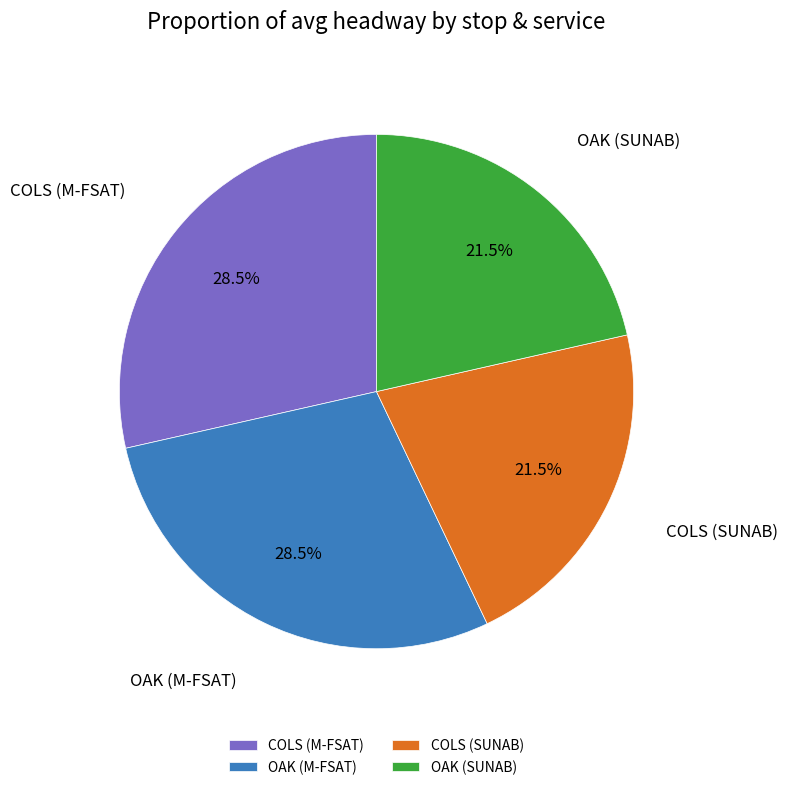

Do OAK (M-FSAT) and COLS (M-FSAT) together represent more than half of the pie?

Yes